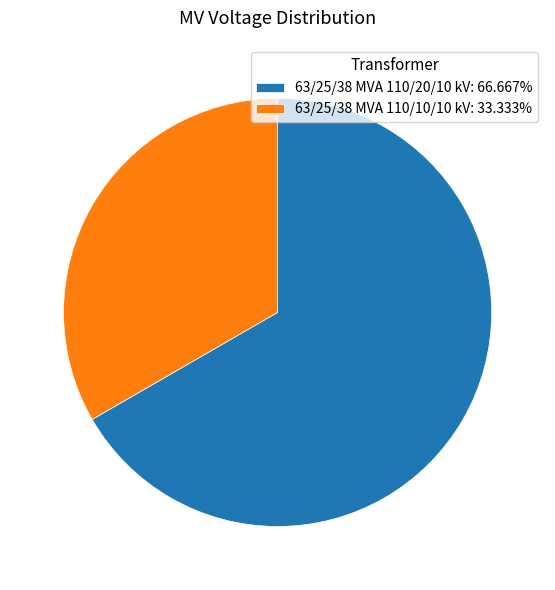

Which category accounts for the majority?

63/25/38 MVA 110/20/10 kV